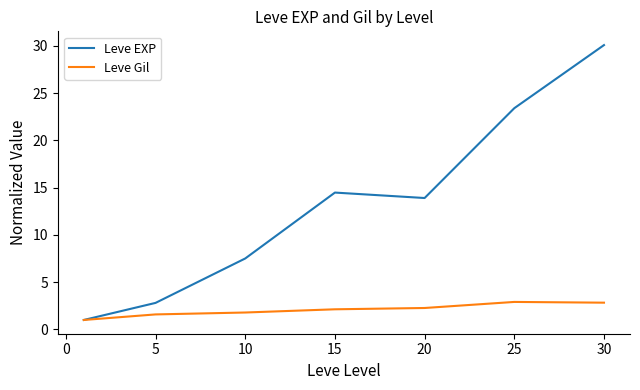

Which series has the largest total across all categories?

Leve EXP